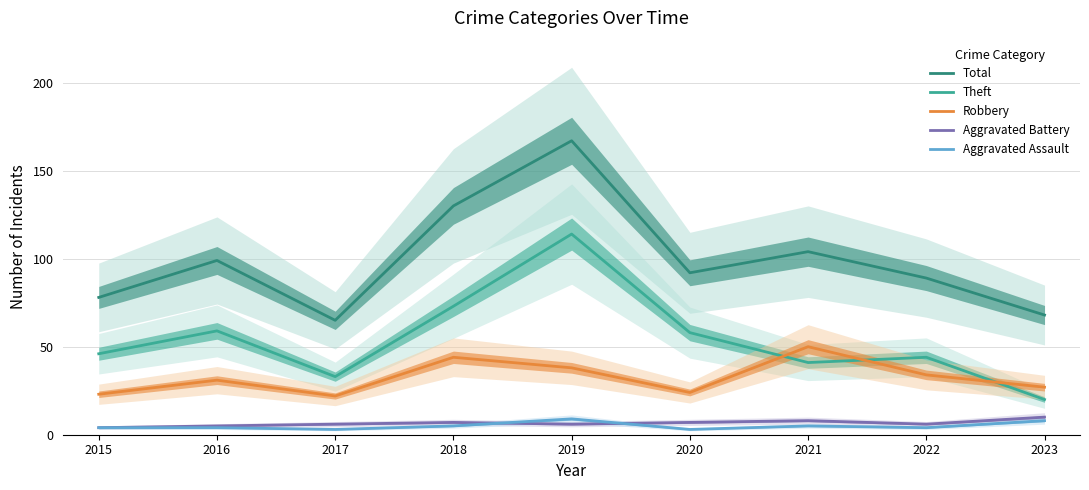

Rank the categories by Theft value from highest to lowest.

2019, 2018, 2016, 2020, 2015, 2022, 2021, 2017, 2023